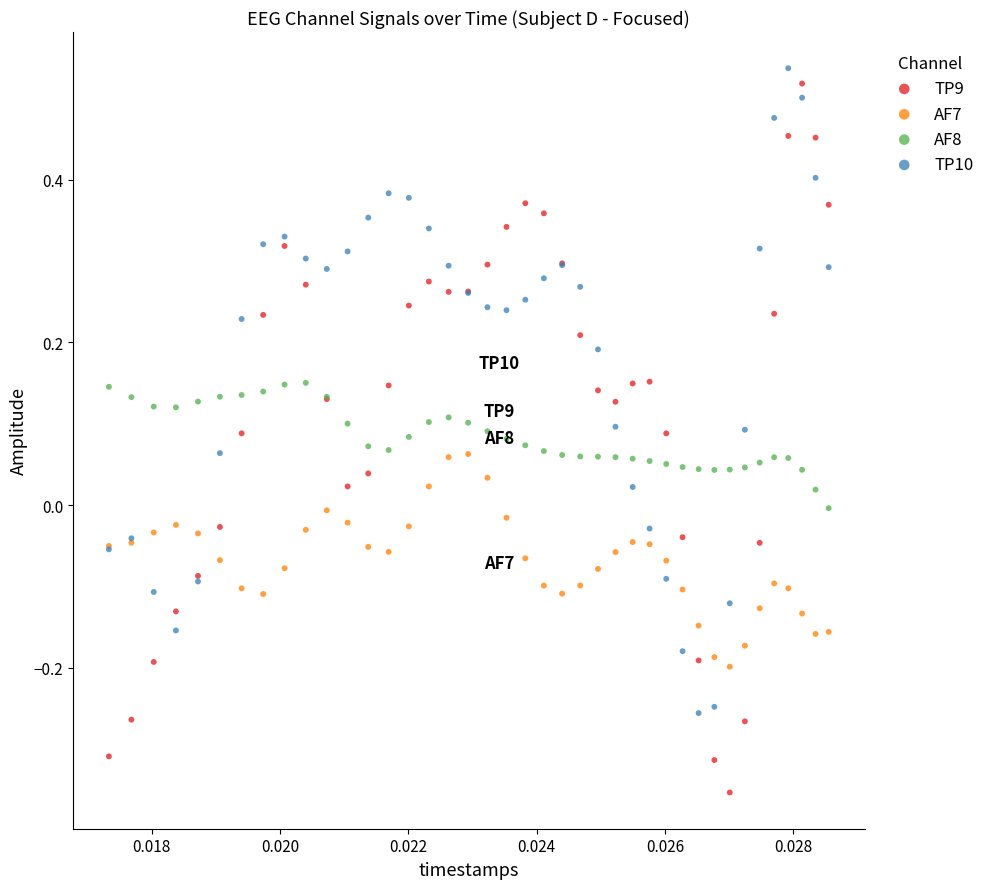

Which series has the largest Y range (max minus min)?

TP9